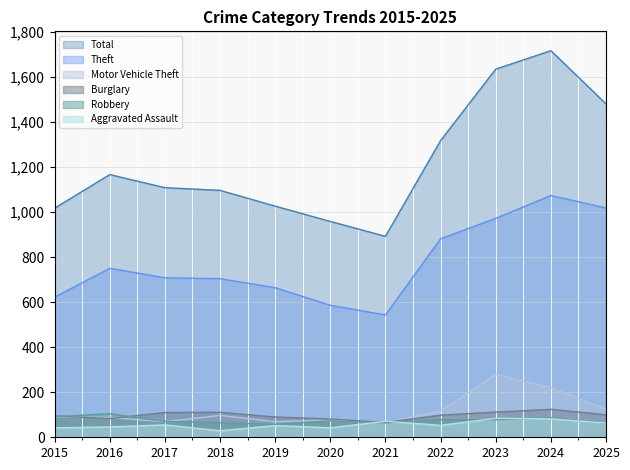

At which label is Aggravated Assault closest to 56?

2017